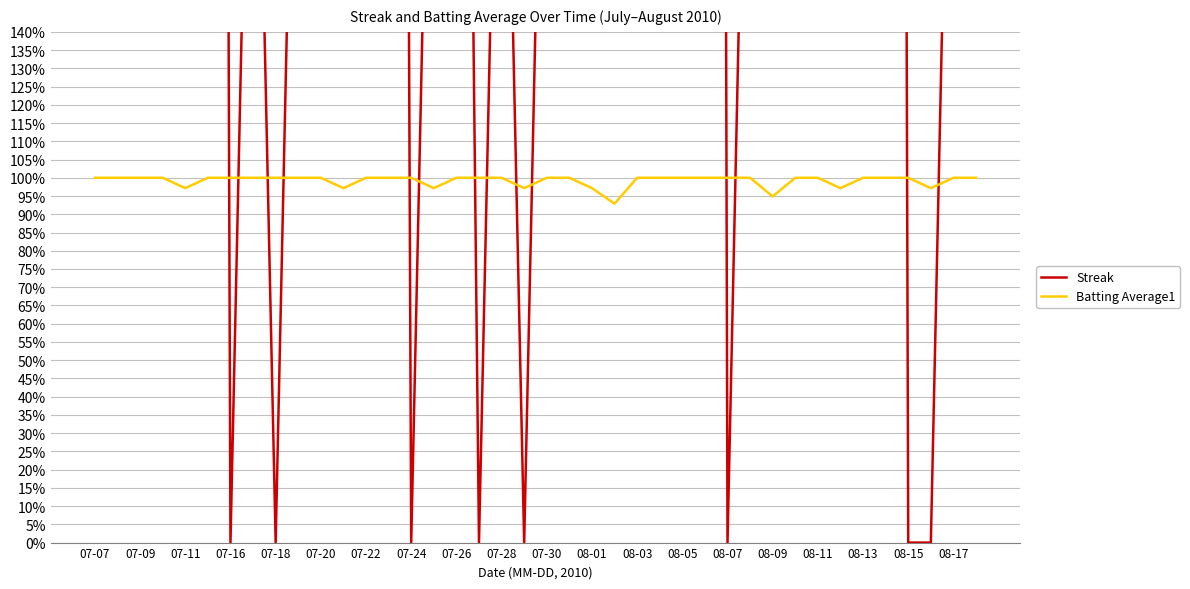

True or false: Streak has more than 2 interior local peaks.

True